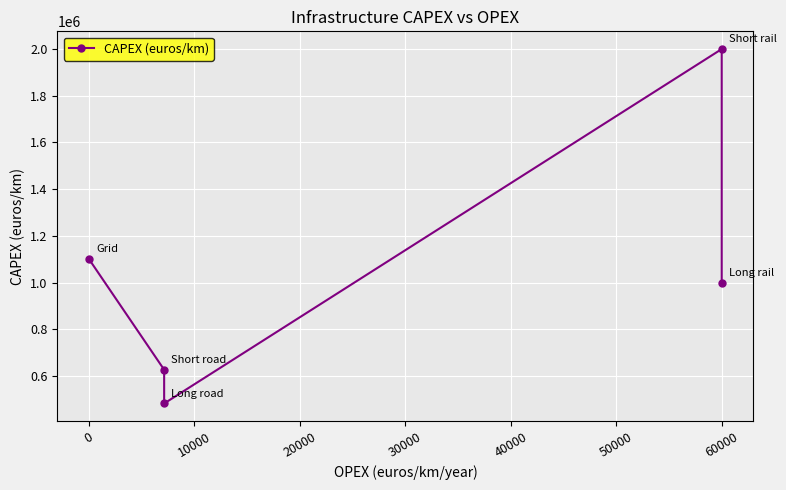

The value at 60000 is 3208550.4. True or false?

False